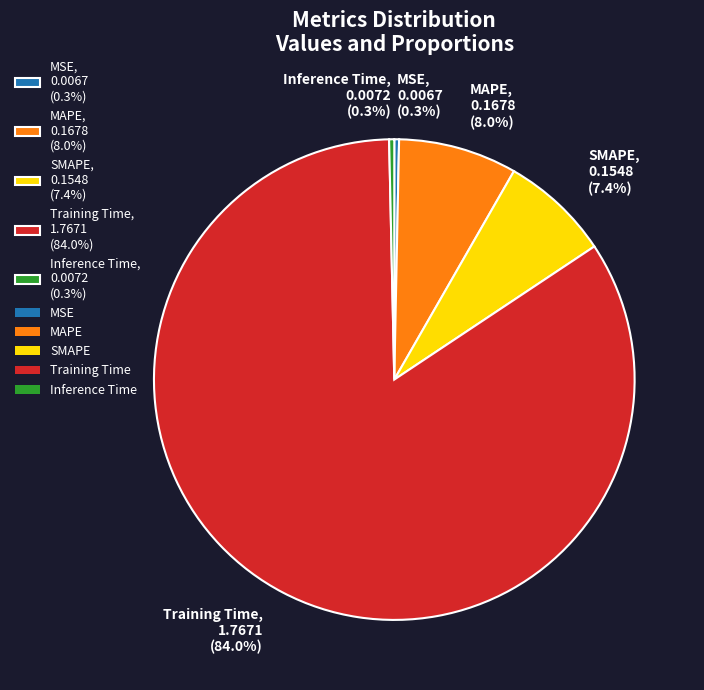

Is there a majority slice in this chart?

Yes